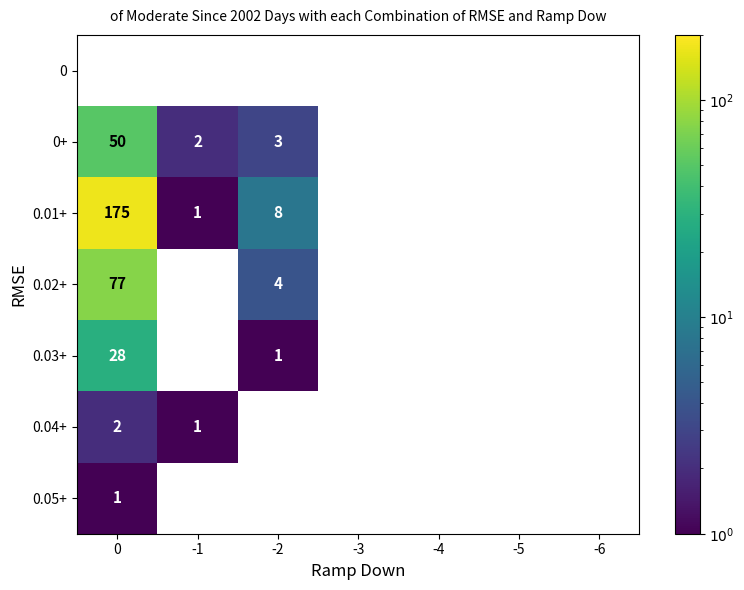

The value of 0.04+ at 0 is 1. True or false?

False